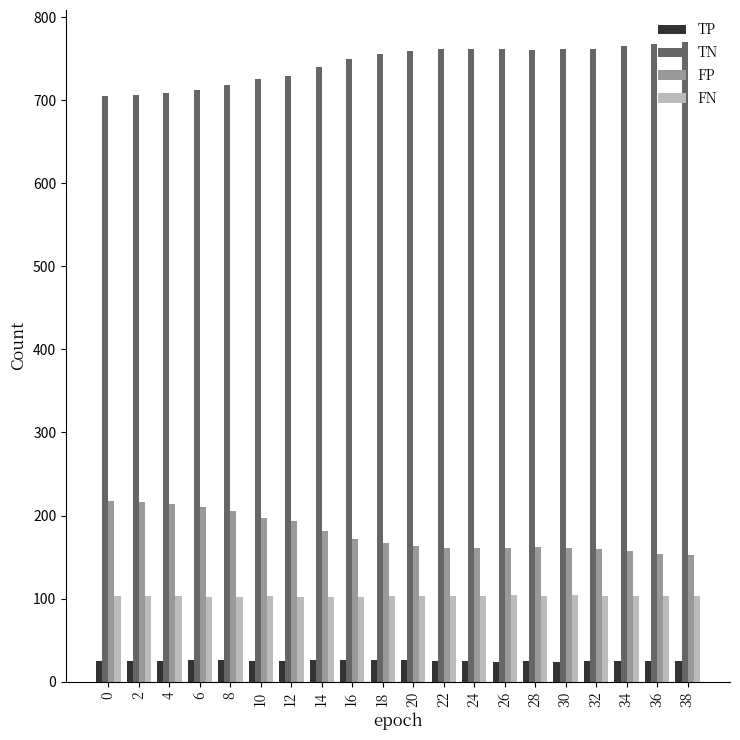

Are the bars grouped side by side (vs. stacked)?

Yes